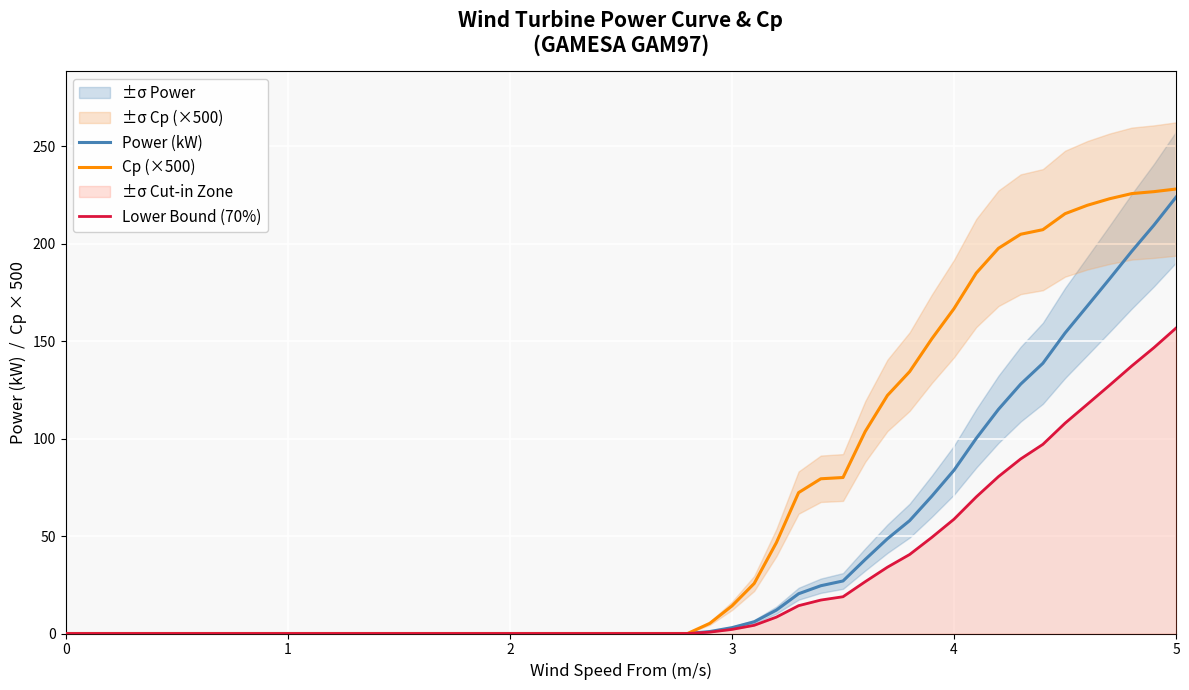

How many lines are shown in the chart?

3